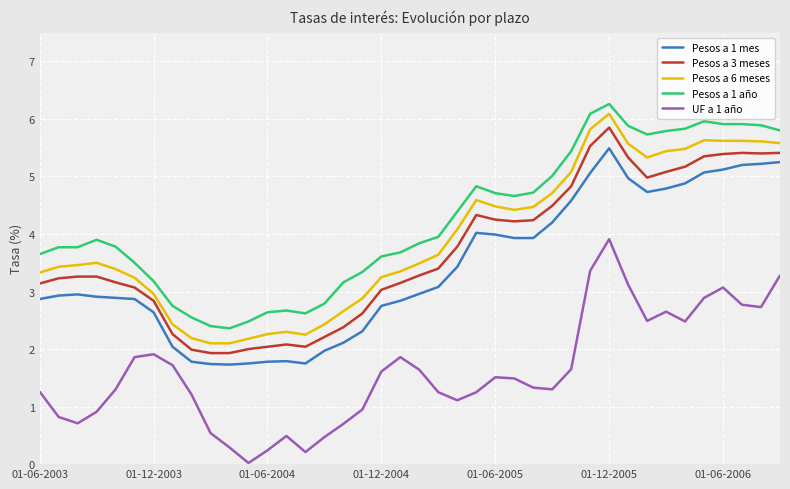

What is the difference between the maximum and minimum values in the UF a 1 año series?

3.9